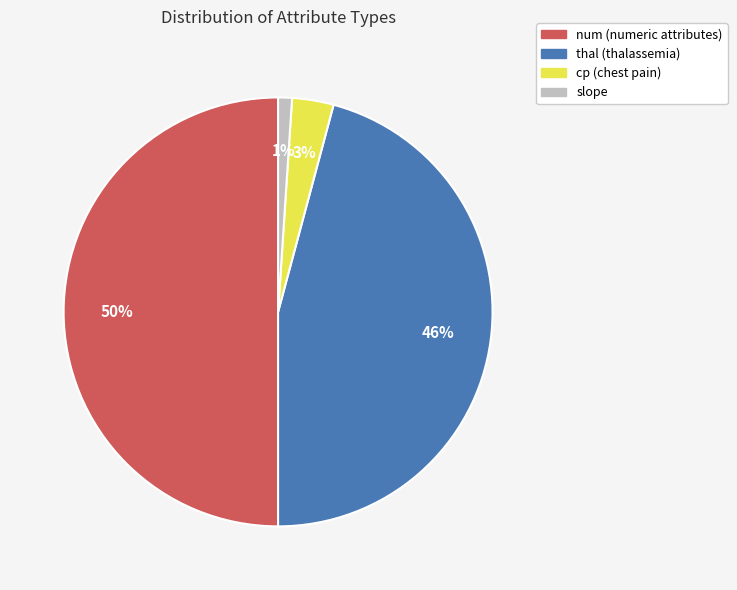

True or false: cp accounts for 3% of the total.

True